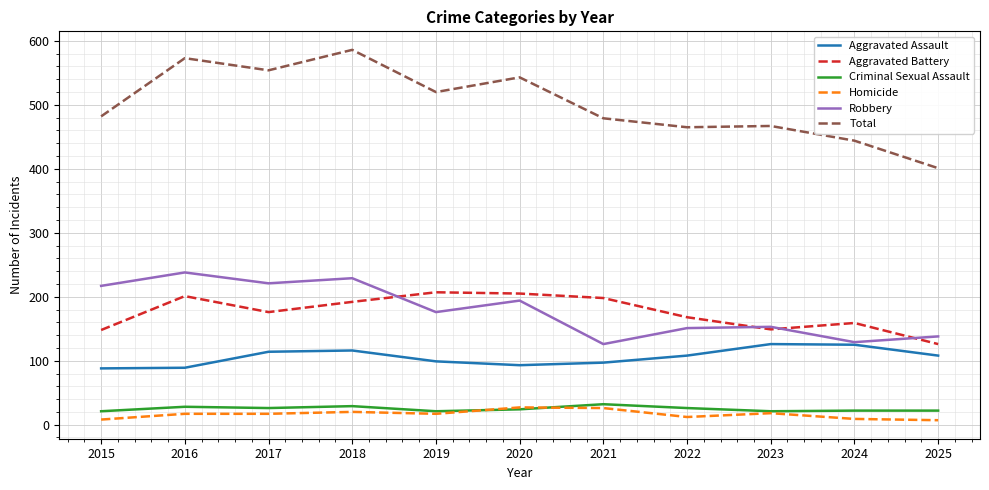

What is the highest value of the Aggravated Battery series?

207